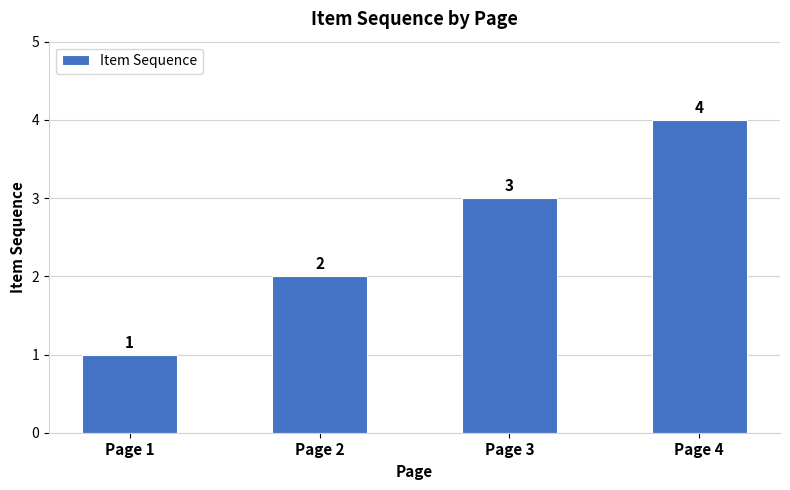

How many bars are there in total?

4